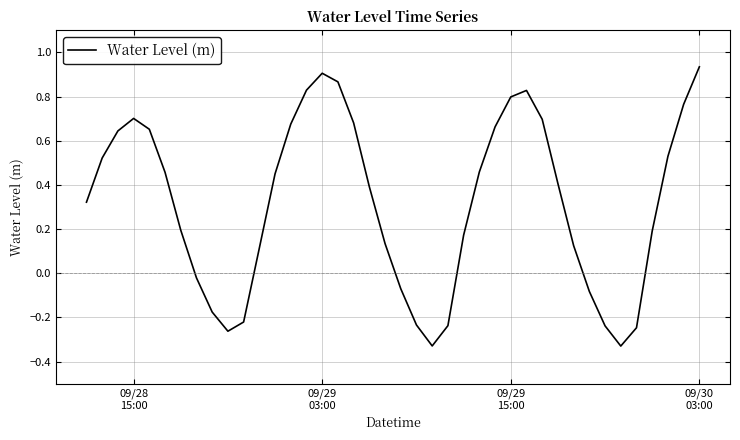

What is the difference between the maximum and minimum values?

1.3